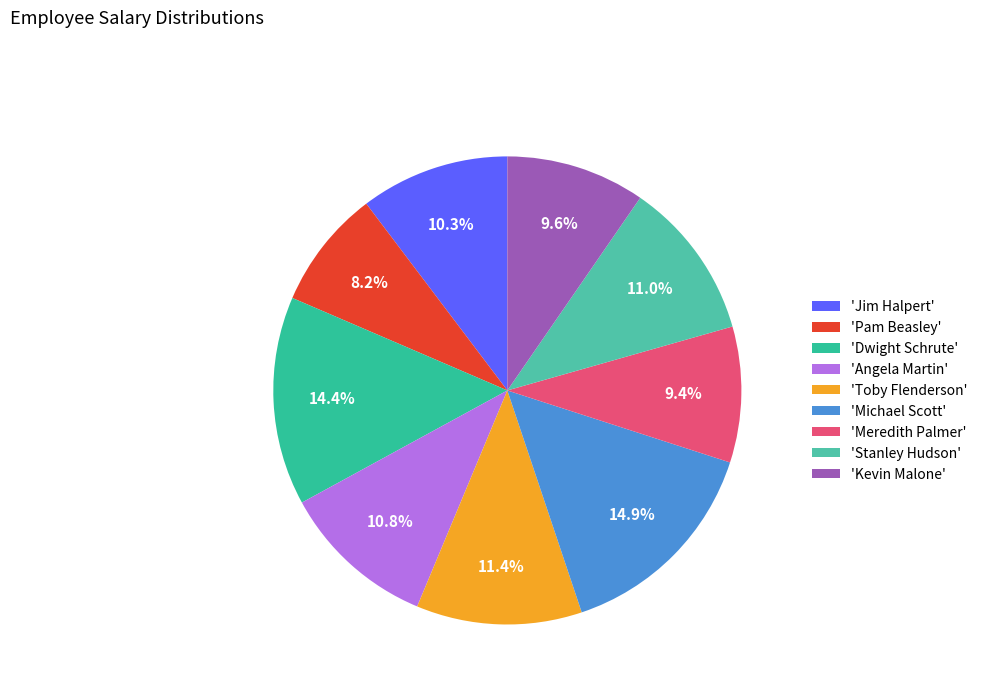

How many segments does this pie chart have?

9